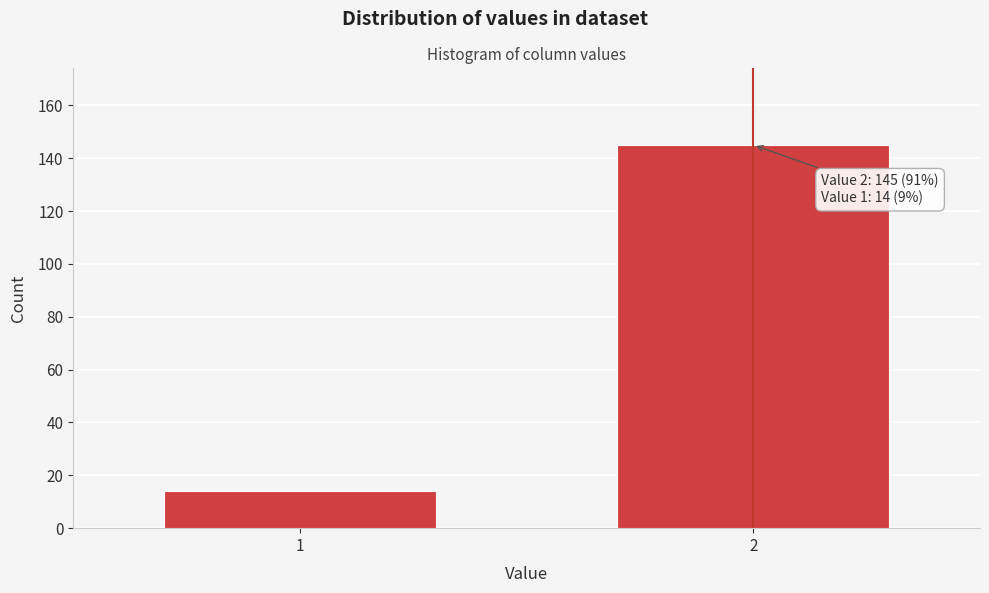

Reading left to right, what are all the values shown in this chart?

14	145